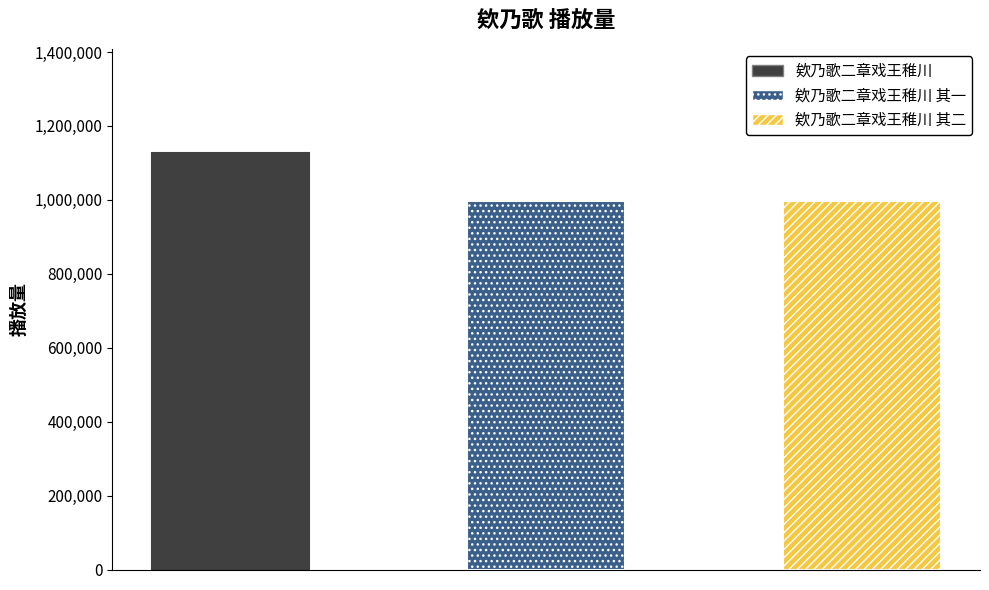

What is the value of the 2nd bar from the left?

997176